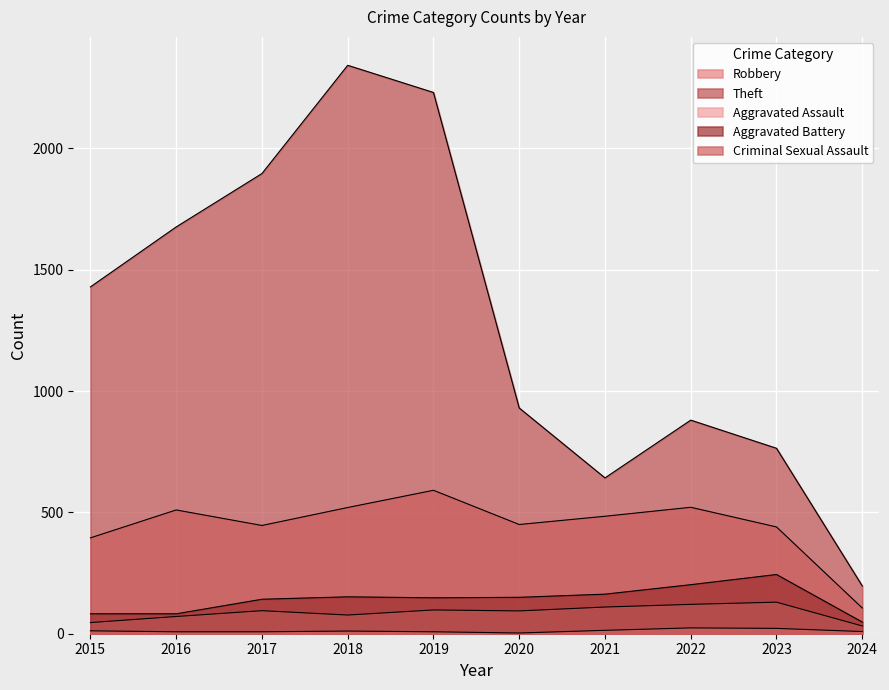

The value of Aggravated Battery at 2018 is 232. True or false?

False